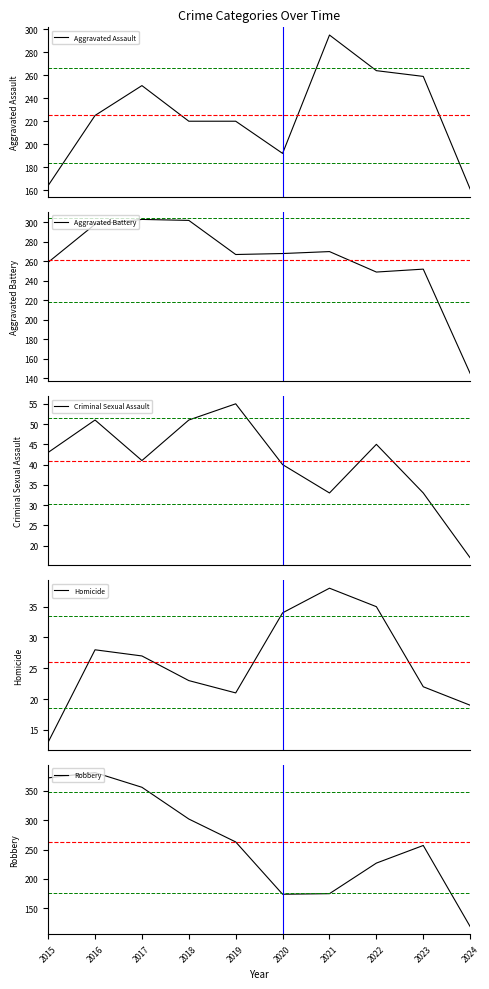

Reading left to right, extract all data points from this chart.

Aggravated Assault: 164	225	251	220	220	192	295	264	259	161
Aggravated Battery: 259	298	303	302	267	268	270	249	252	145
Criminal Sexual Assault: 43	51	41	51	55	40	33	45	33	17
Homicide: 13	28	27	23	21	34	38	35	22	19
Robbery: 372	381	356	302	263	174	175	227	257	119